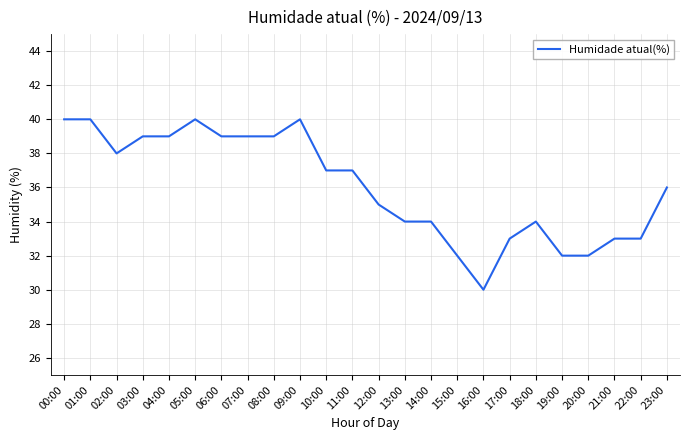

Is this an area chart (filled region under the line)?

No